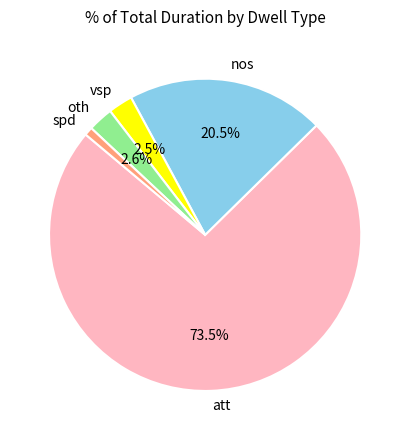

What is the largest slice in the pie chart?

att